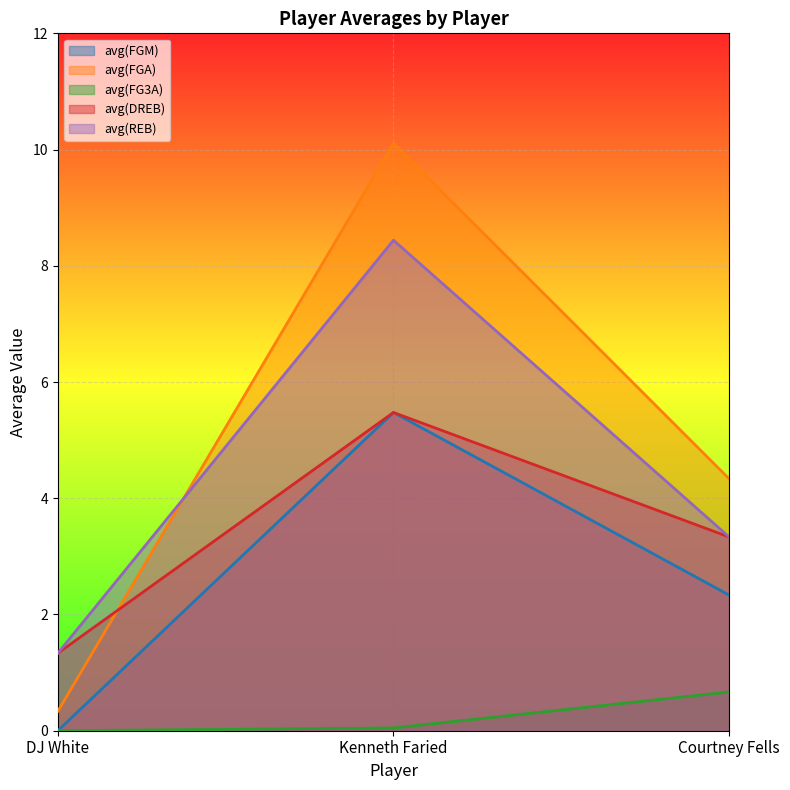

The avg(FG3A) series shows 0.0 at DJ White. True or false?

True